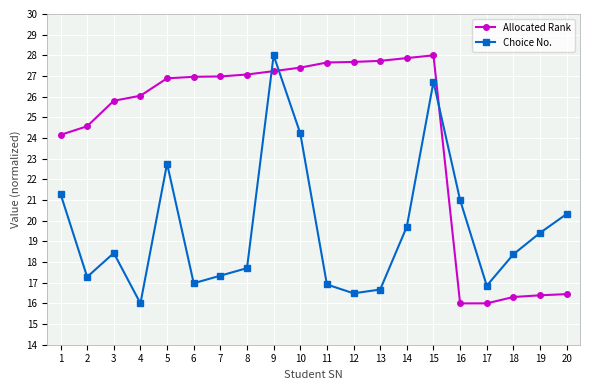

How many values in the Choice No. series are below 18?

9